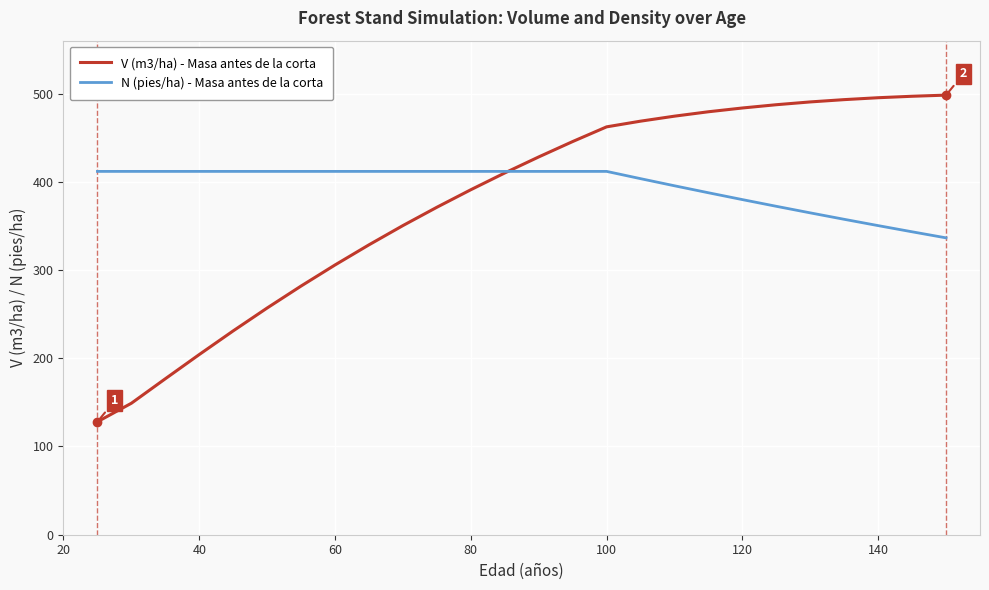

List the series in order of their peak value, highest first.

V (m3/ha) - Masa antes de la corta, N (pies/ha) - Masa antes de la corta